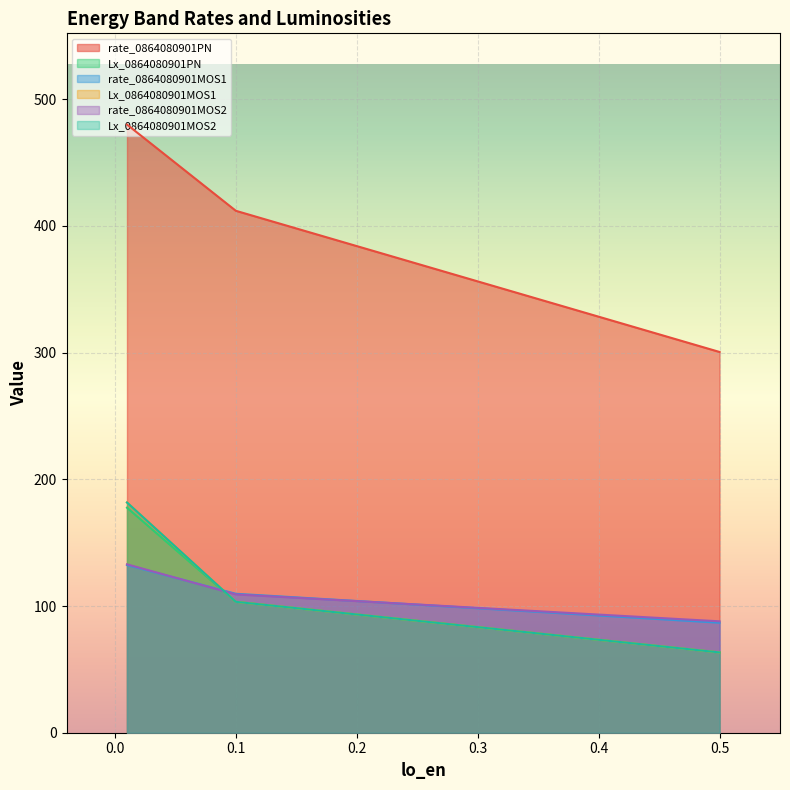

List the labels in order of rate_0864080901MOS2 value, largest first.

0.01, 0.1, 0.5